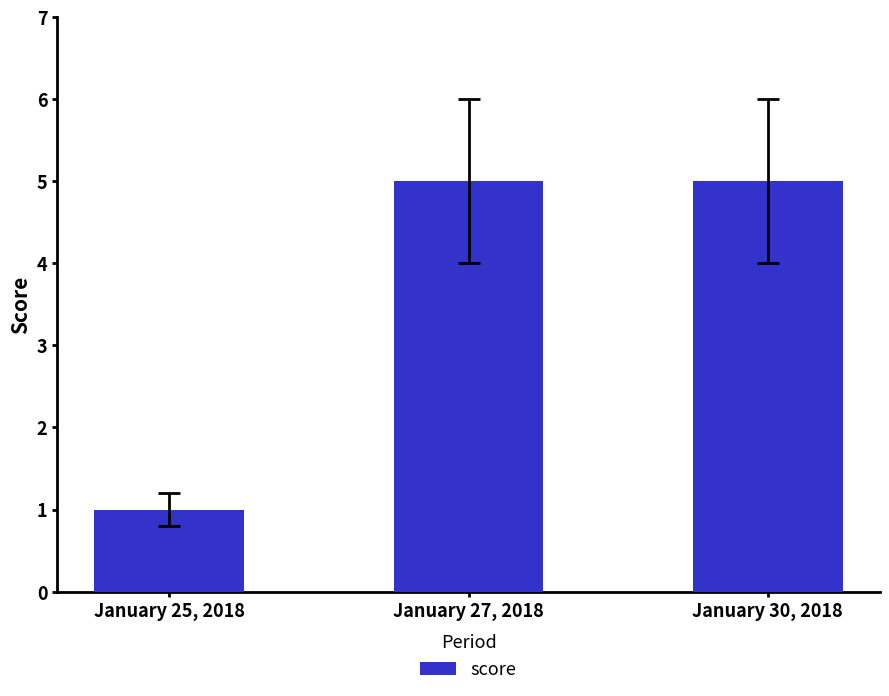

Reading left to right, list all the values displayed in this chart.

January 25, 2018=1	January 27, 2018=5	January 30, 2018=5